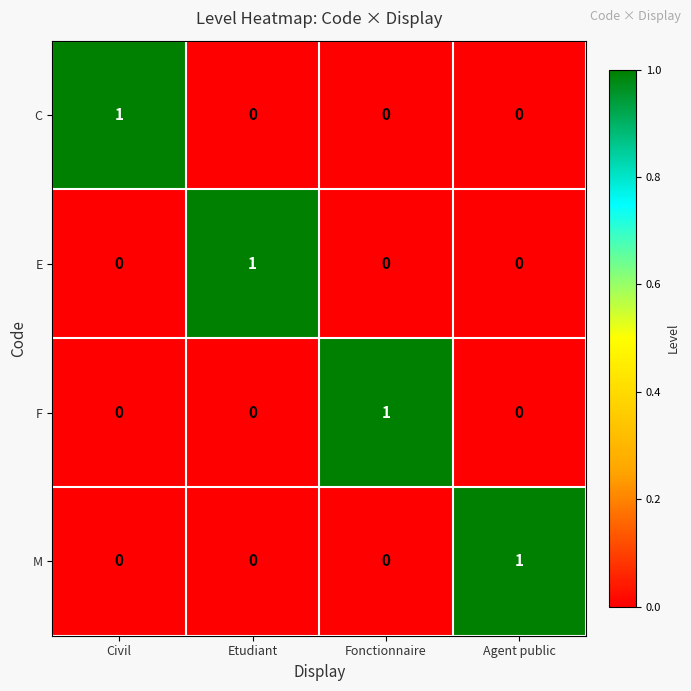

At how many categories does at least one series exceed 0?

4